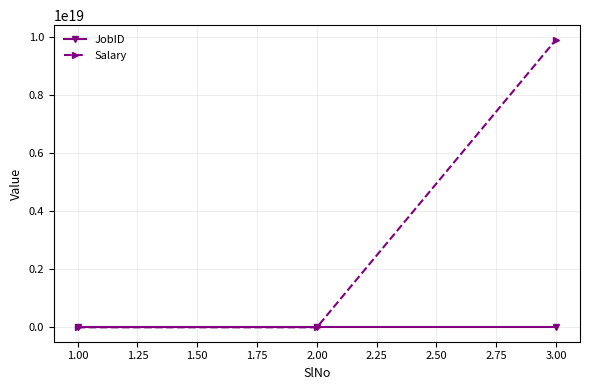

The value of Salary at 3.00 is 9898989898989899776. True or false?

True